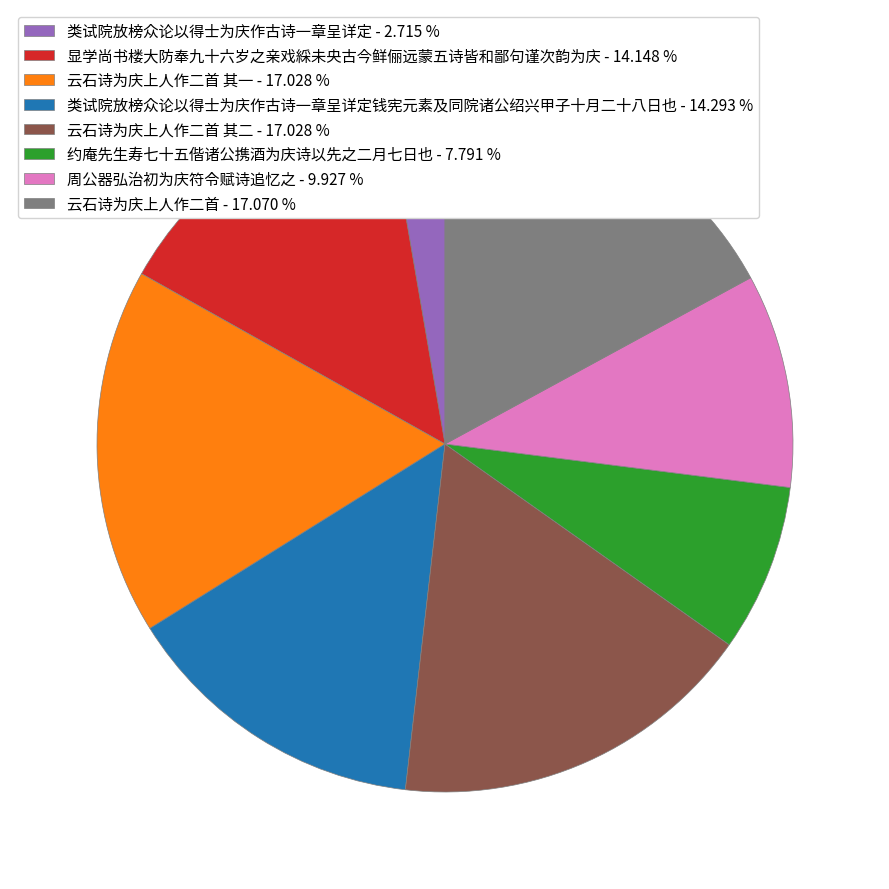

Combined, do 类试院放榜众论以得士为庆作古诗一章呈详定钱宪元素及同院诸公绍兴甲子十月二十八日也 - 14.293 % and 云石诗为庆上人作二首 - 17.070 % account for over 50%?

No